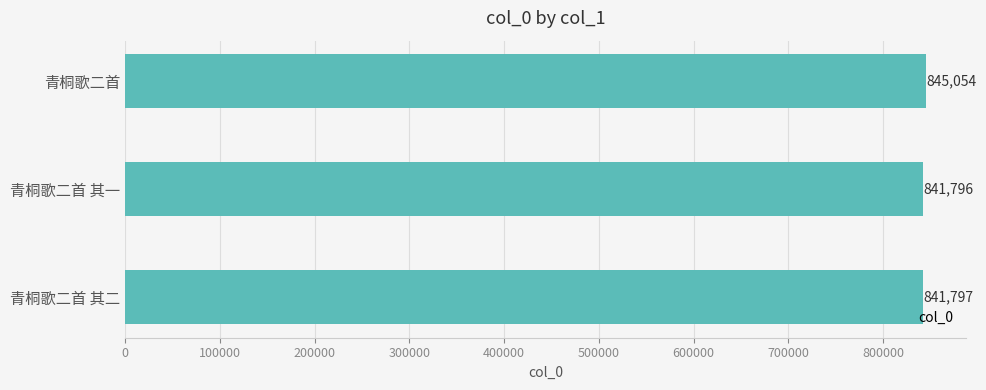

How many values are below 841797?

1